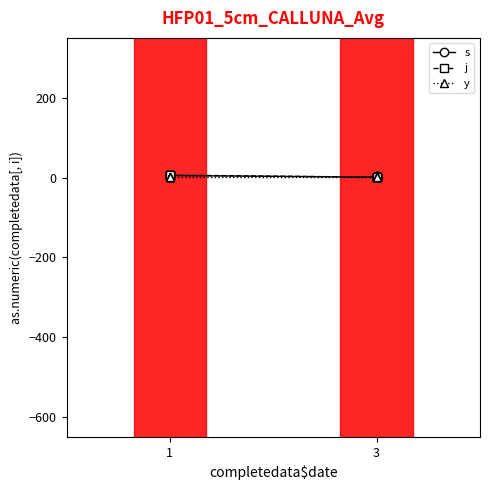

How many series are shown in this chart?

3